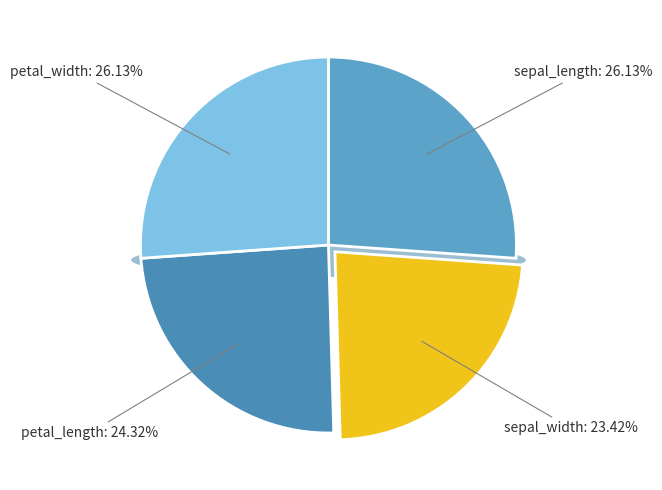

Which has a higher value, petal_width or petal_length?

petal_width